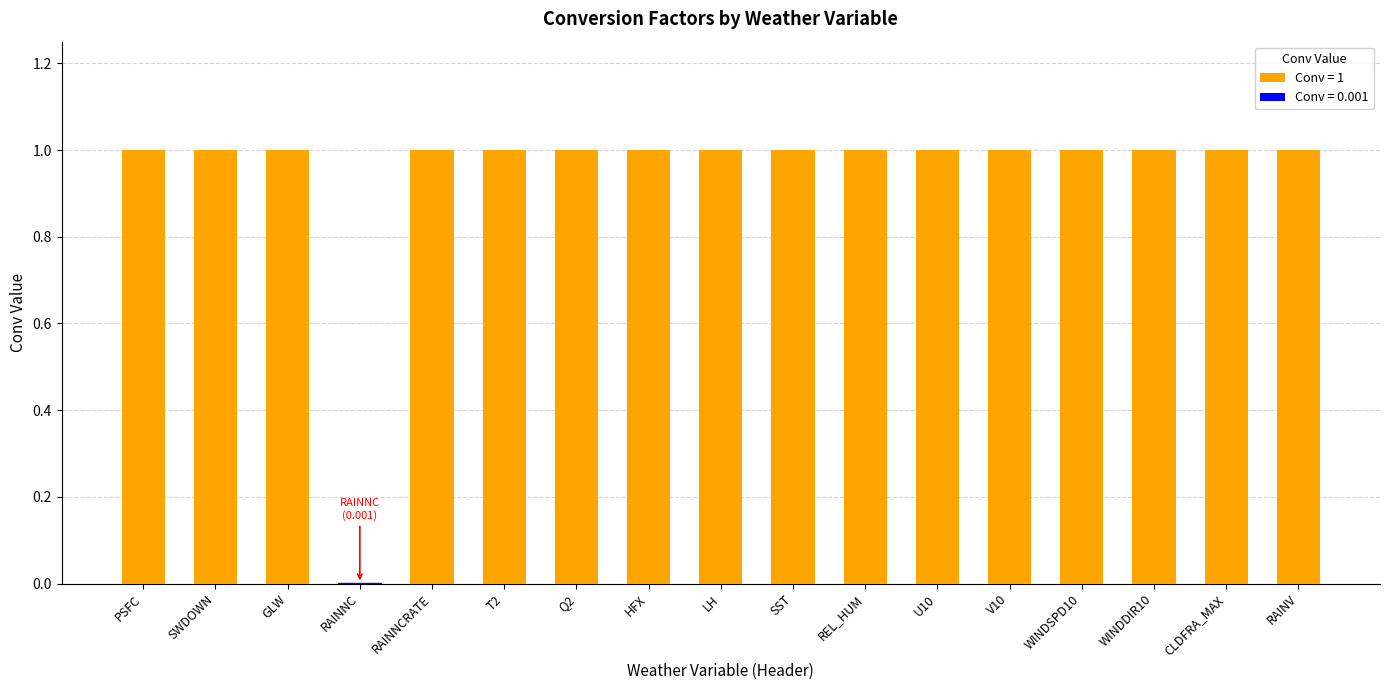

What is the maximum value shown in the chart?

1.0